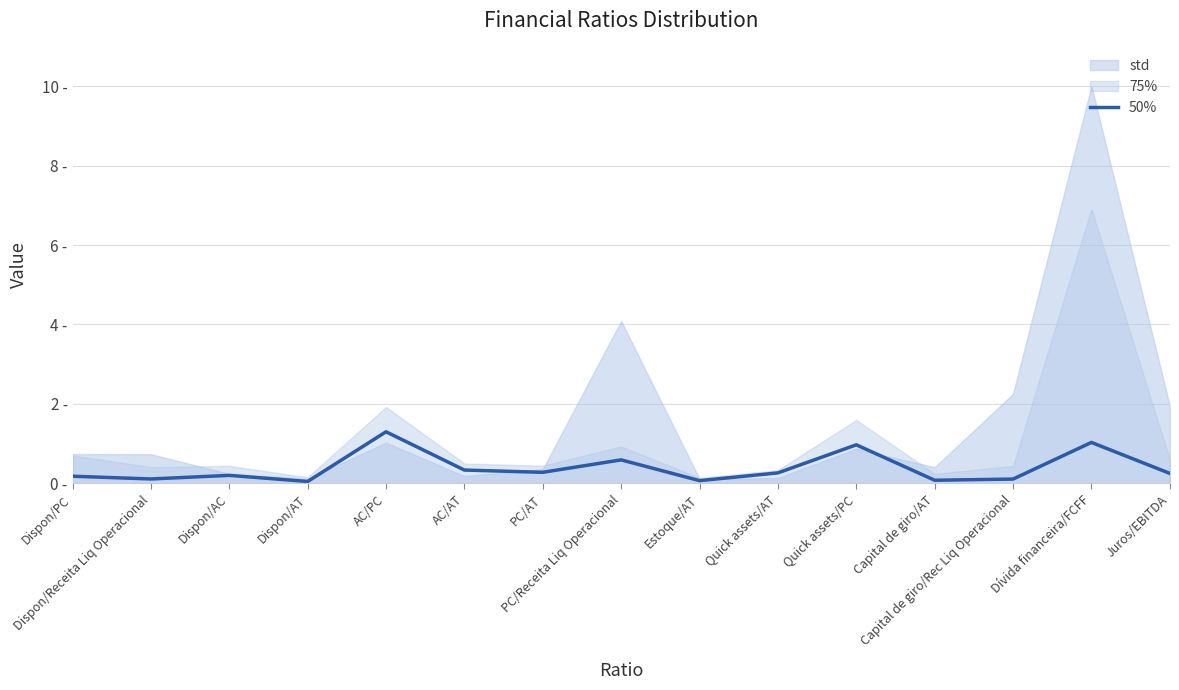

Which has a higher value, PC/Receita Liq Operacional or Dívida financeira/FCFF?

Dívida financeira/FCFF